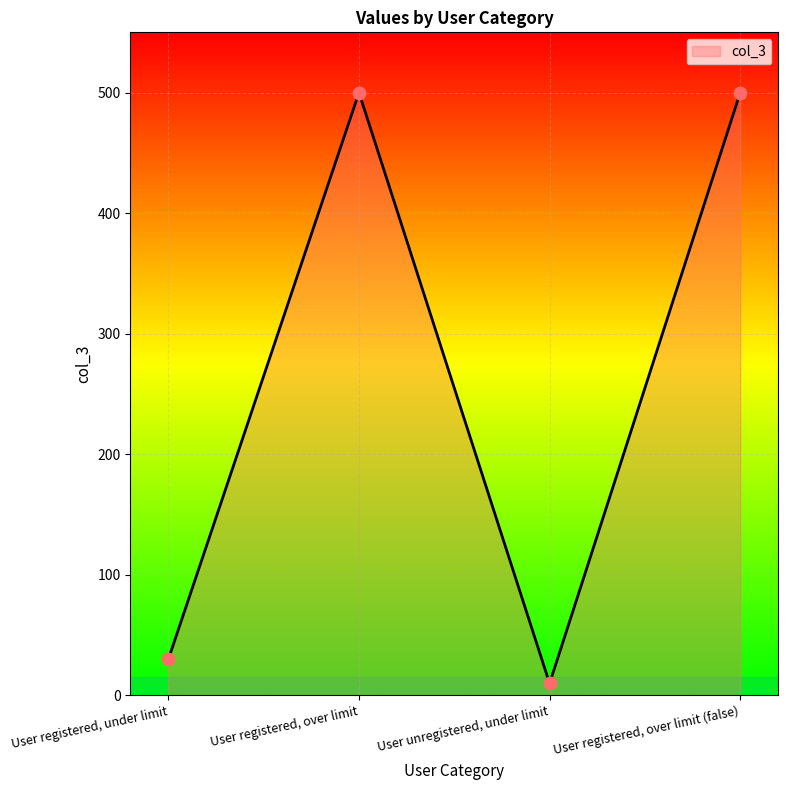

Approximately how many times larger is the value at User registered, under limit compared to User unregistered, under limit?

3.0